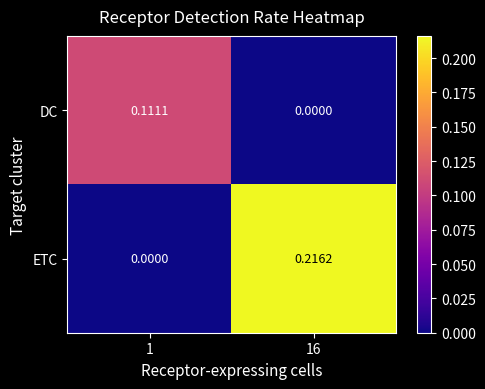

Rank the series by their maximum value, from highest to lowest.

ETC, DC